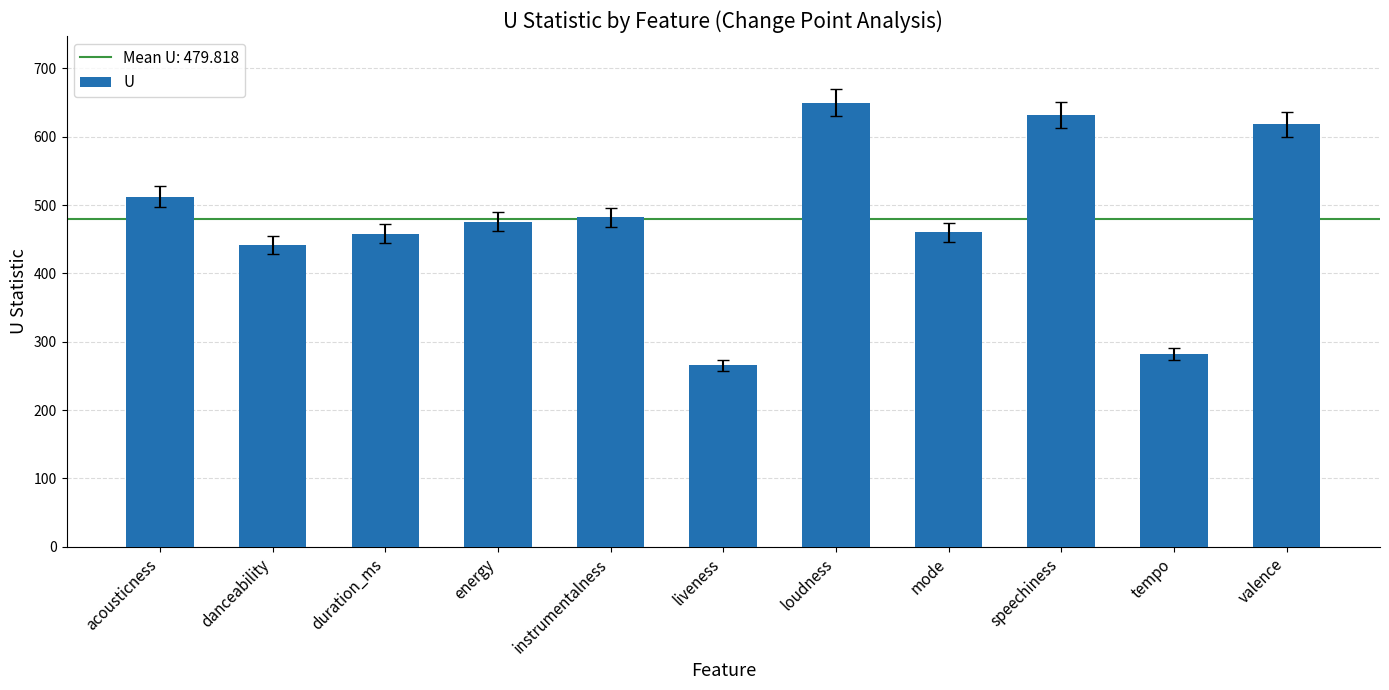

Does the chart contain any negative values?

No